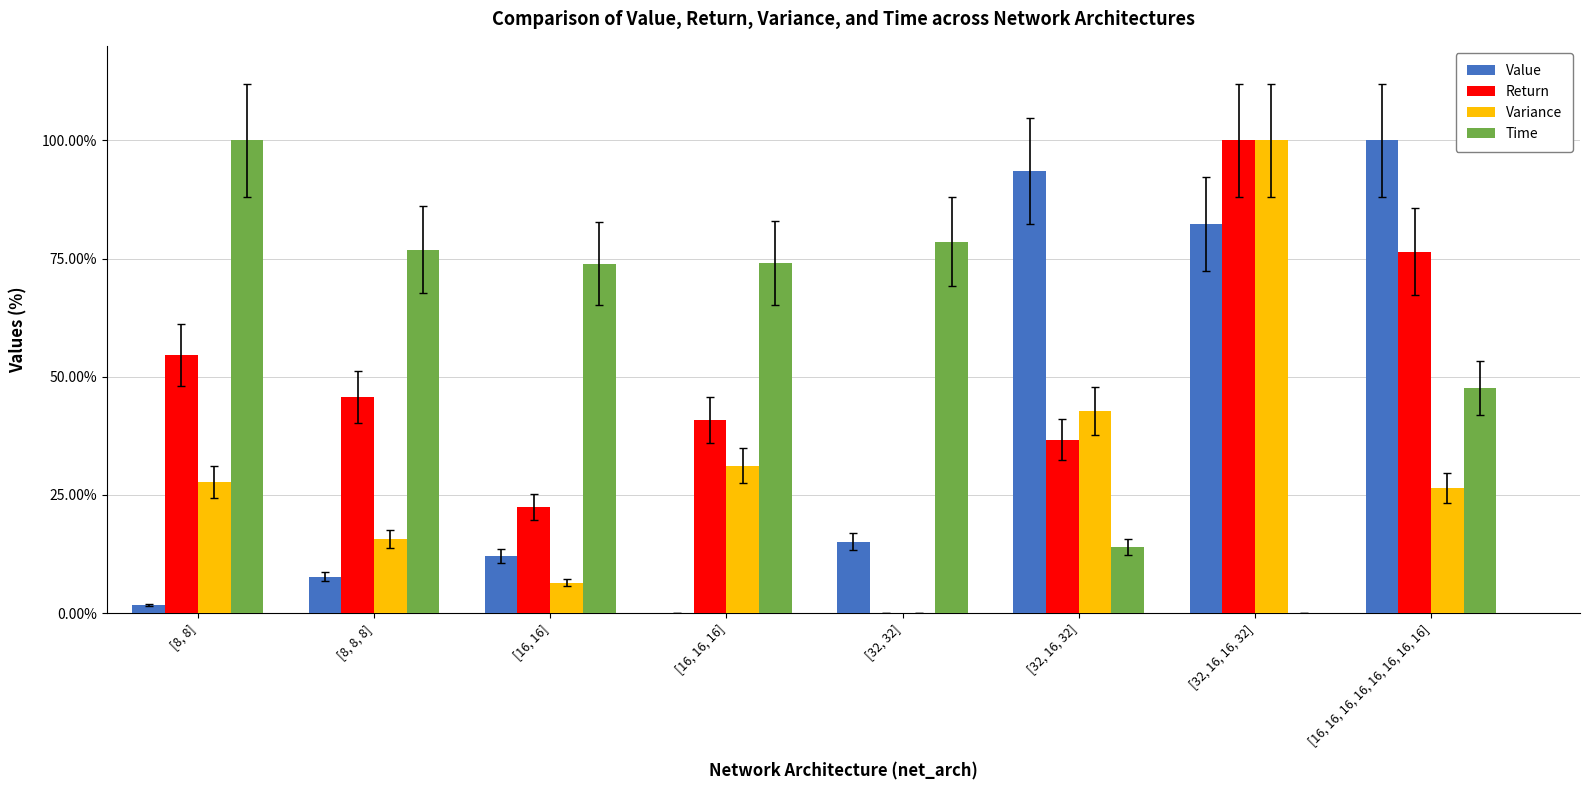

What is the sum of all Return values?

376.6